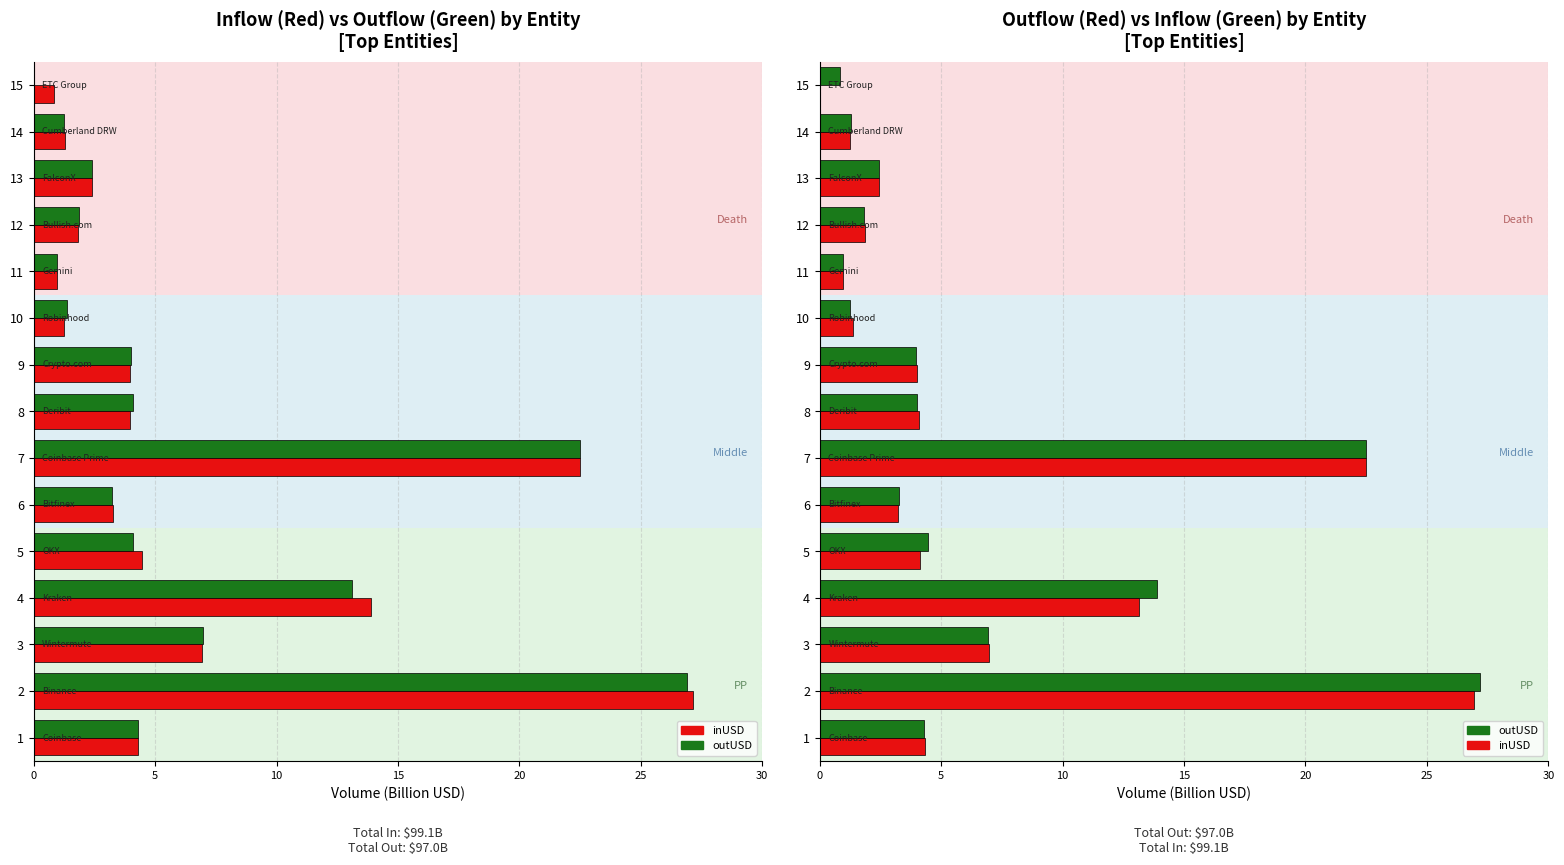

Does the chart contain any negative values?

No